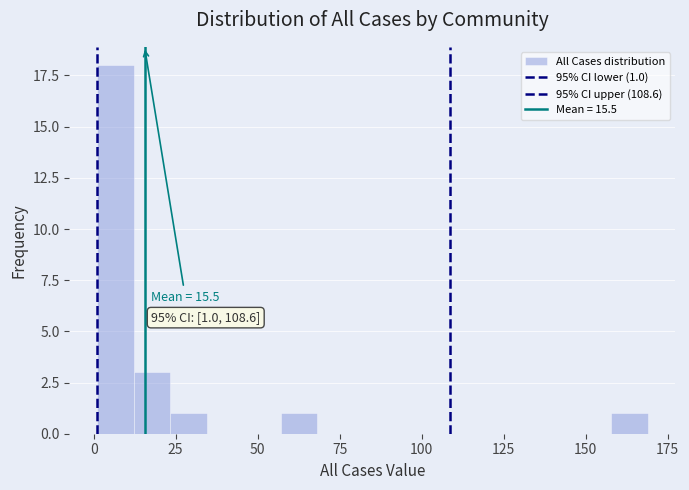

Read against the x-axis, roughly where is the centre of the tallest bar?

5